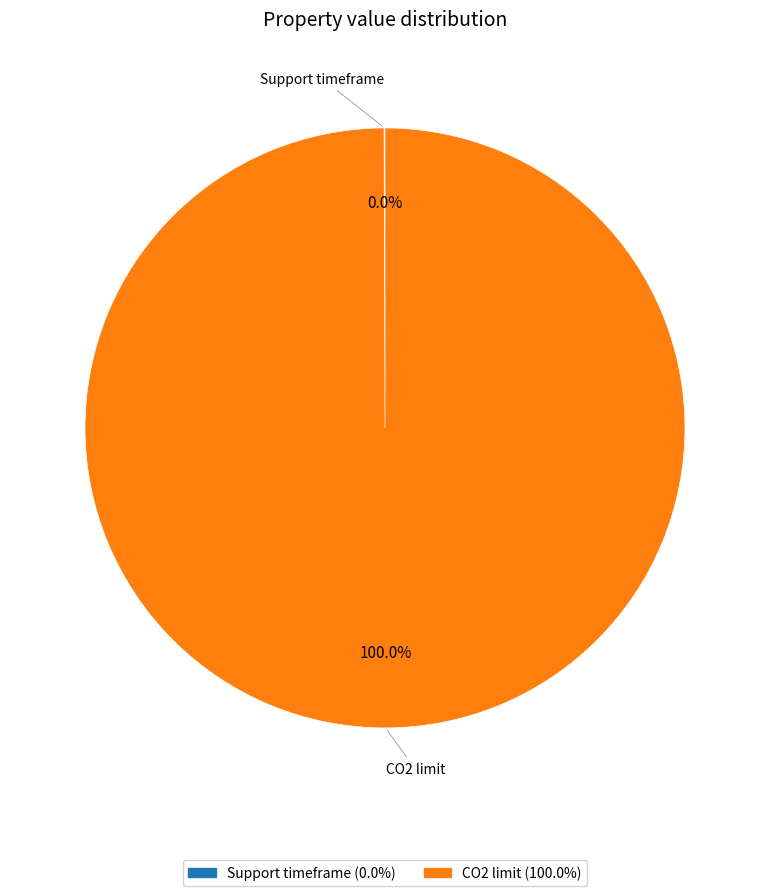

Which category has the biggest portion of the pie?

CO2 limit